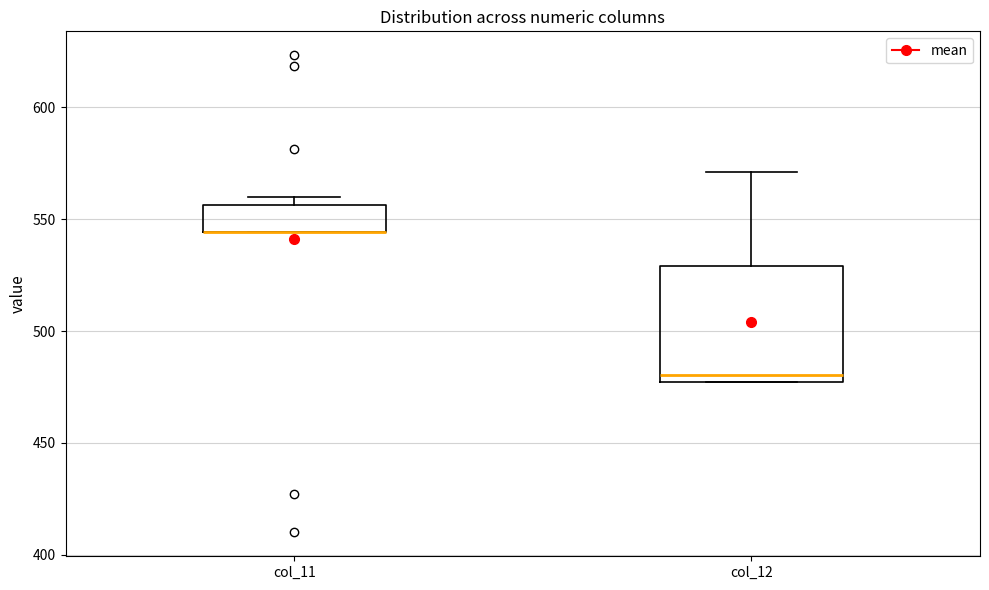

Reading left to right, transcribe this box plot: for each box, give where its median line is, the range the box spans, and where its two whiskers end, as read against the y-axis. The values are not printed on the chart, so give them approximately, as read against the axis.

col_11: median 545 (drawn on the box's lower edge), box 545 to 555, whiskers 545 to 560
col_12: median 480, box 475 to 530, whiskers 475 to 570